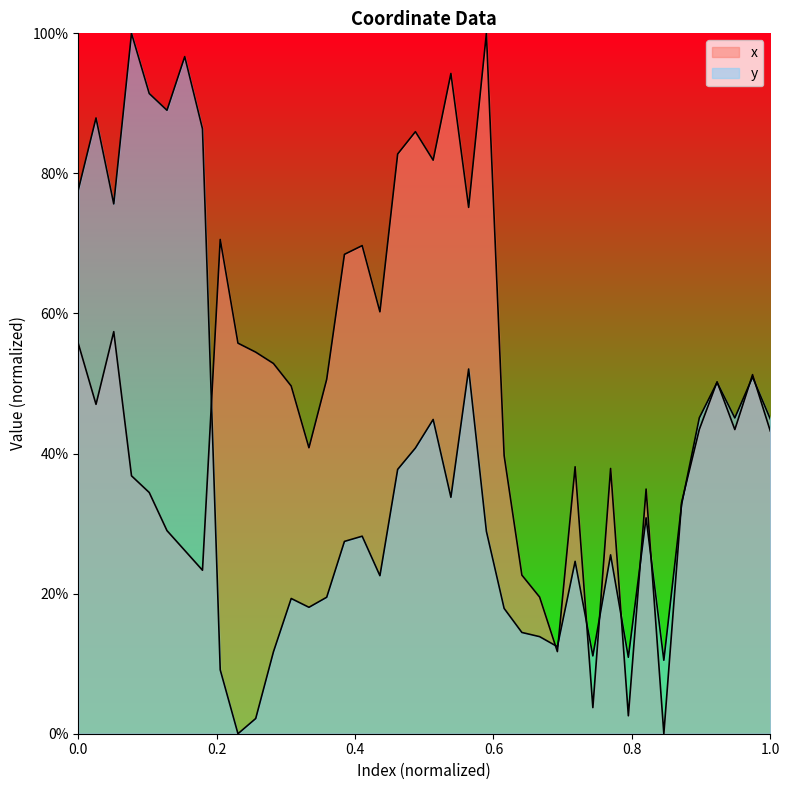

How many data points does each series have?

40